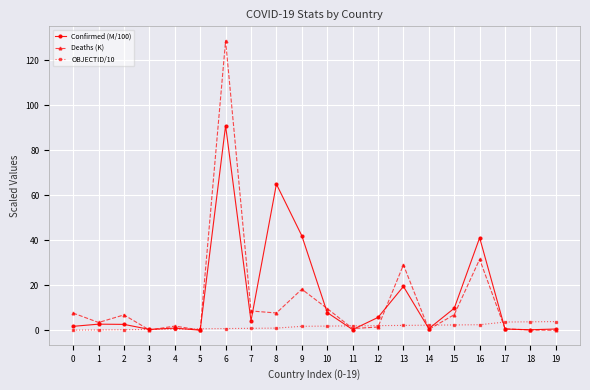

Which series has the largest total across all categories?

Confirmed (M/100)